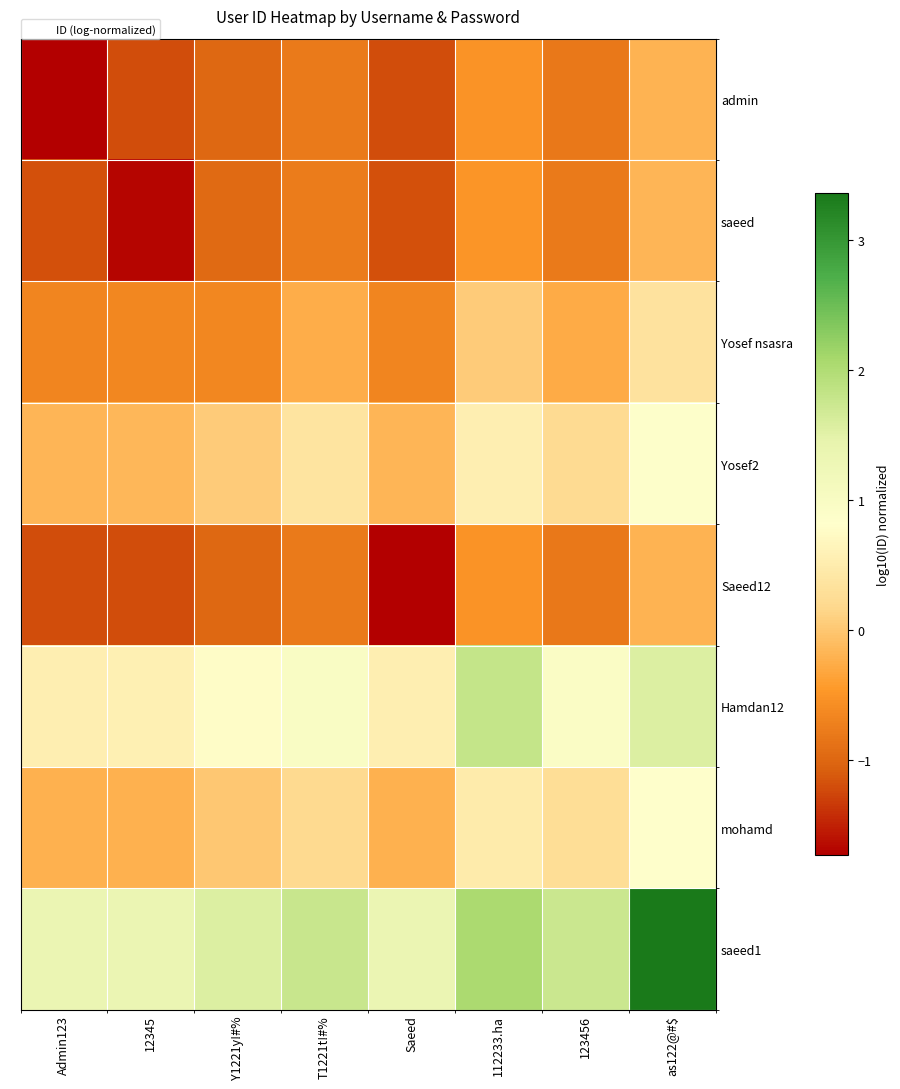

At which category is the sum across all series the highest?

as122@#$